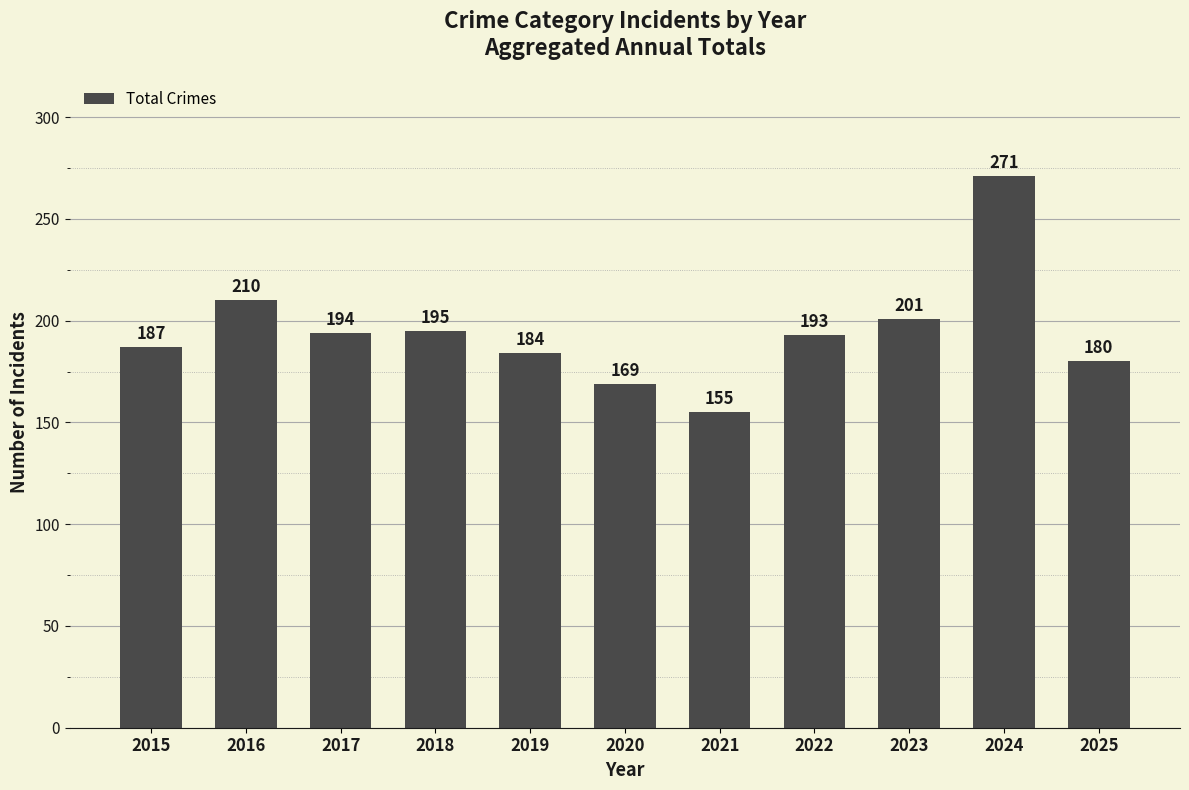

List the labels in order of value, smallest first.

2021, 2020, 2025, 2019, 2015, 2022, 2017, 2018, 2023, 2016, 2024